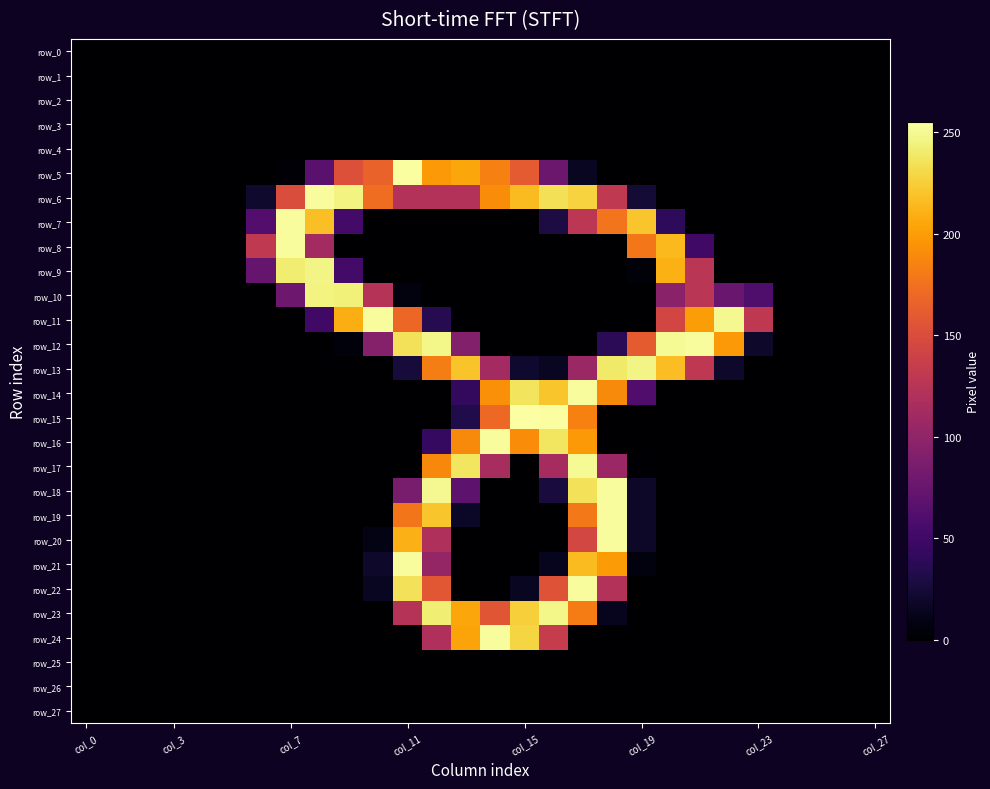

Reading left to right, what are all the values shown in this chart?

row_0: 0	0	0	0	0	0	0	0	0	0	0	0	0	0	0	0	0	0	0	0	0	0	0	0	0	0	0	0
row_1: 0	0	0	0	0	0	0	0	0	0	0	0	0	0	0	0	0	0	0	0	0	0	0	0	0	0	0	0
row_2: 0	0	0	0	0	0	0	0	0	0	0	0	0	0	0	0	0	0	0	0	0	0	0	0	0	0	0	0
row_3: 0	0	0	0	0	0	0	0	0	0	0	0	0	0	0	0	0	0	0	0	0	0	0	0	0	0	0	0
row_4: 0	0	0	0	0	0	0	0	0	0	0	0	0	0	0	0	0	0	0	0	0	0	0	0	0	0	0	0
row_5: 0	0	0	0	0	0	0	3	66	153	166	254	198	205	184	160	77	15	0	0	0	0	0	0	0	0	0	0
row_6: 0	0	0	0	0	0	20	150	253	246	173	122	122	122	191	216	235	228	131	24	0	0	0	0	0	0	0	0
row_7: 0	0	0	0	0	0	62	253	218	52	0	0	0	0	0	0	29	128	177	221	40	0	0	0	0	0	0	0
row_8: 0	0	0	0	0	0	131	253	112	0	0	0	0	0	0	0	0	0	0	179	215	50	0	0	0	0	0	0
row_9: 0	0	0	0	0	0	73	242	247	52	0	0	0	0	0	0	0	0	0	4	210	127	0	0	0	0	0	0
row_10: 0	0	0	0	0	0	0	78	246	244	124	6	0	0	0	0	0	0	0	0	96	127	75	59	0	0	0	0
row_11: 0	0	0	0	0	0	0	0	50	209	253	169	35	0	0	0	0	0	0	0	144	200	250	130	0	0	0	0
row_12: 0	0	0	0	0	0	0	0	0	5	93	236	248	92	0	0	0	0	38	161	251	253	198	19	0	0	0	0
row_13: 0	0	0	0	0	0	0	0	0	0	0	26	183	220	112	21	15	106	240	247	217	130	19	0	0	0	0	0
row_14: 0	0	0	0	0	0	0	0	0	0	0	0	0	42	193	237	221	253	190	60	0	0	0	0	0	0	0	0
row_15: 0	0	0	0	0	0	0	0	0	0	0	0	0	32	170	255	254	185	0	0	0	0	0	0	0	0	0	0
row_16: 0	0	0	0	0	0	0	0	0	0	0	0	44	190	253	191	238	198	0	0	0	0	0	0	0	0	0	0
row_17: 0	0	0	0	0	0	0	0	0	0	0	0	189	238	115	0	114	251	107	1	0	0	0	0	0	0	0	0
row_18: 0	0	0	0	0	0	0	0	0	0	0	85	250	68	0	0	27	236	253	18	0	0	0	0	0	0	0	0
row_19: 0	0	0	0	0	0	0	0	0	0	0	178	221	17	0	0	0	180	253	18	0	0	0	0	0	0	0	0
row_20: 0	0	0	0	0	0	0	0	0	0	9	211	120	0	0	0	0	145	253	18	0	0	0	0	0	0	0	0
row_21: 0	0	0	0	0	0	0	0	0	0	19	253	103	0	0	0	13	216	199	6	0	0	0	0	0	0	0	0
row_22: 0	0	0	0	0	0	0	0	0	0	15	236	158	0	0	15	155	253	122	0	0	0	0	0	0	0	0	0
row_23: 0	0	0	0	0	0	0	0	0	0	0	124	243	205	157	226	248	182	13	0	0	0	0	0	0	0	0	0
row_24: 0	0	0	0	0	0	0	0	0	0	0	0	119	204	253	229	135	0	0	0	0	0	0	0	0	0	0	0
row_25: 0	0	0	0	0	0	0	0	0	0	0	0	0	0	0	0	0	0	0	0	0	0	0	0	0	0	0	0
row_26: 0	0	0	0	0	0	0	0	0	0	0	0	0	0	0	0	0	0	0	0	0	0	0	0	0	0	0	0
row_27: 0	0	0	0	0	0	0	0	0	0	0	0	0	0	0	0	0	0	0	0	0	0	0	0	0	0	0	0